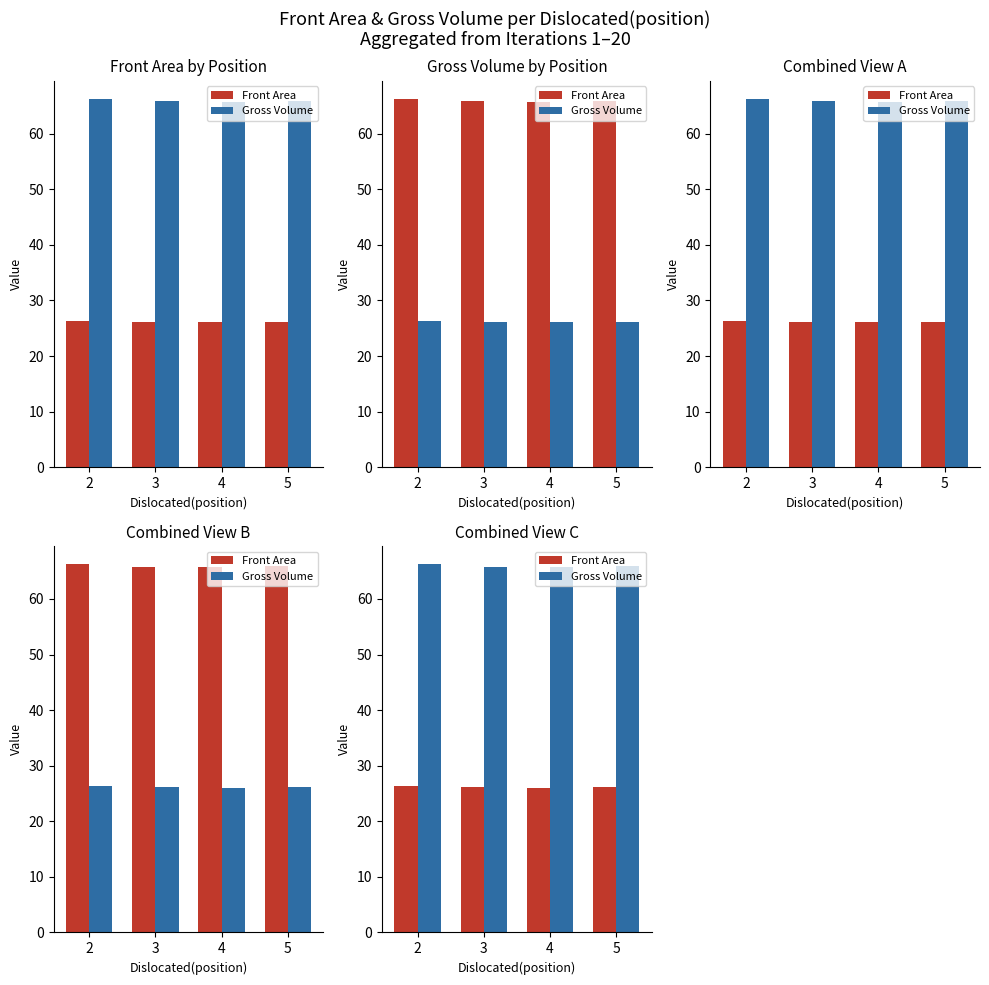

At 3, list the series in order from smallest to largest.

Front Area, Gross Volume